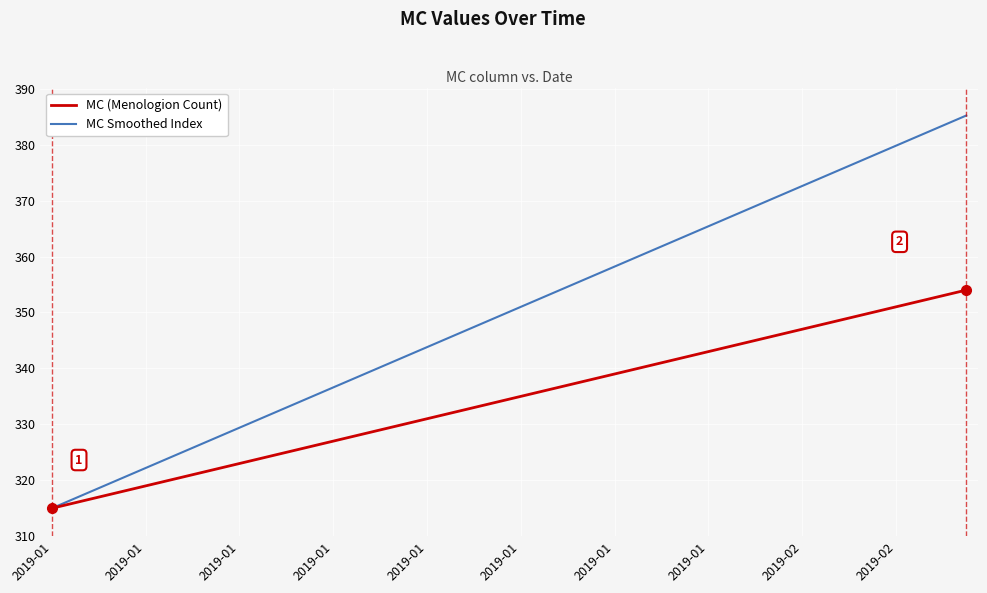

How many values in the MC (Menologion Count) series are below 335?

20